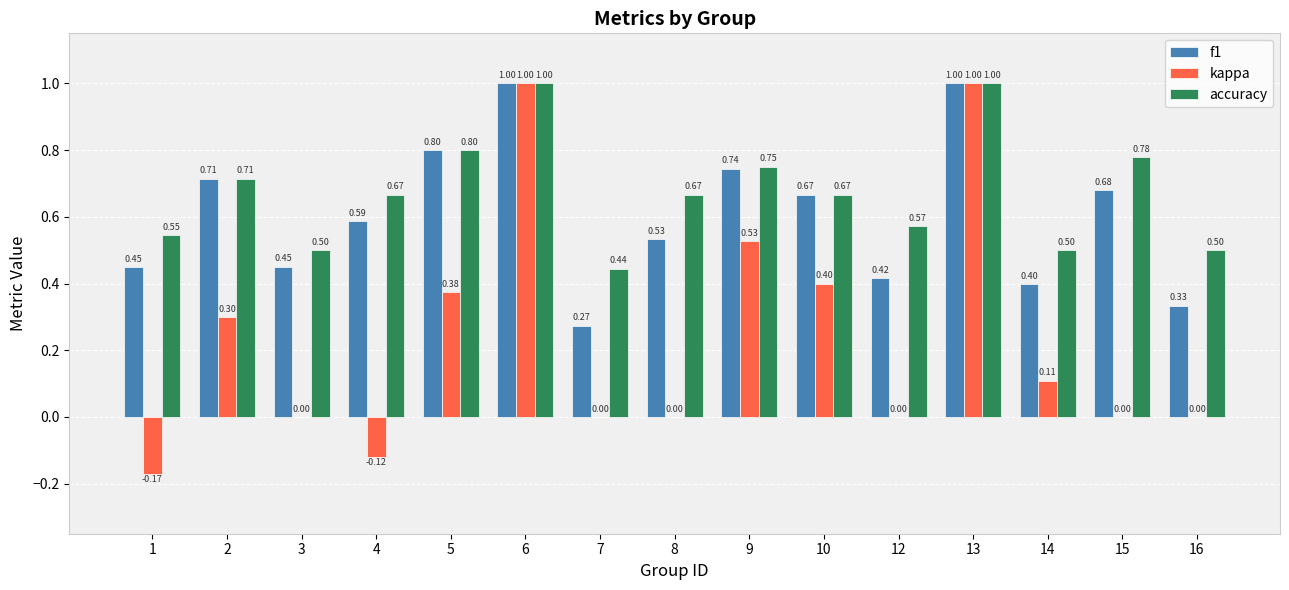

The kappa series shows 0.7 at 13. True or false?

False